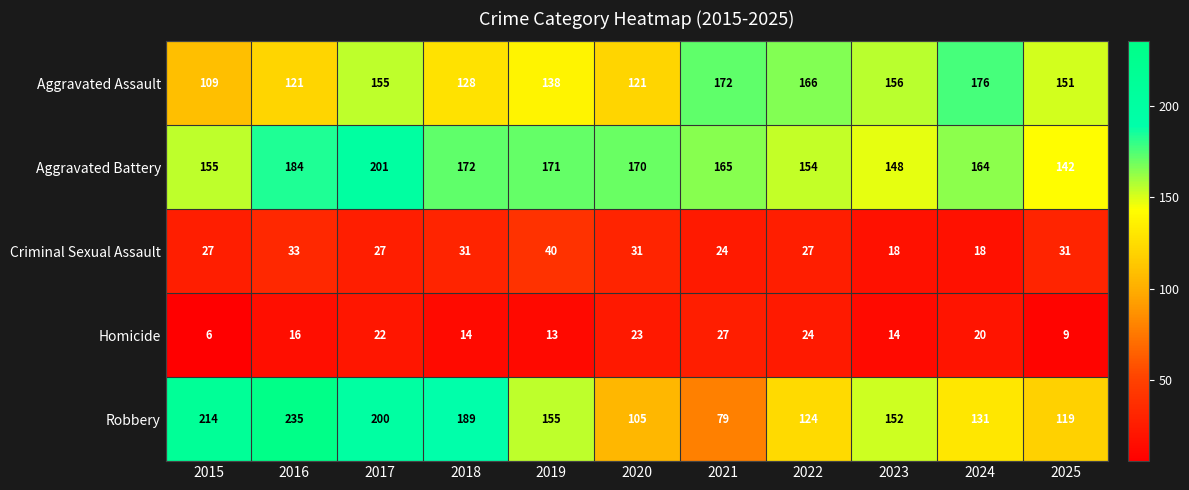

At which category does the chart reach its minimum across all series?

2015